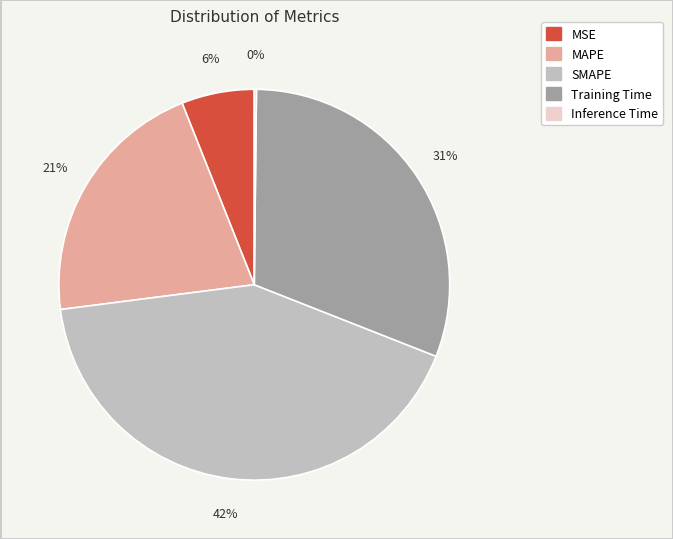

Is the sum of MAPE and Training Time greater than half?

Yes